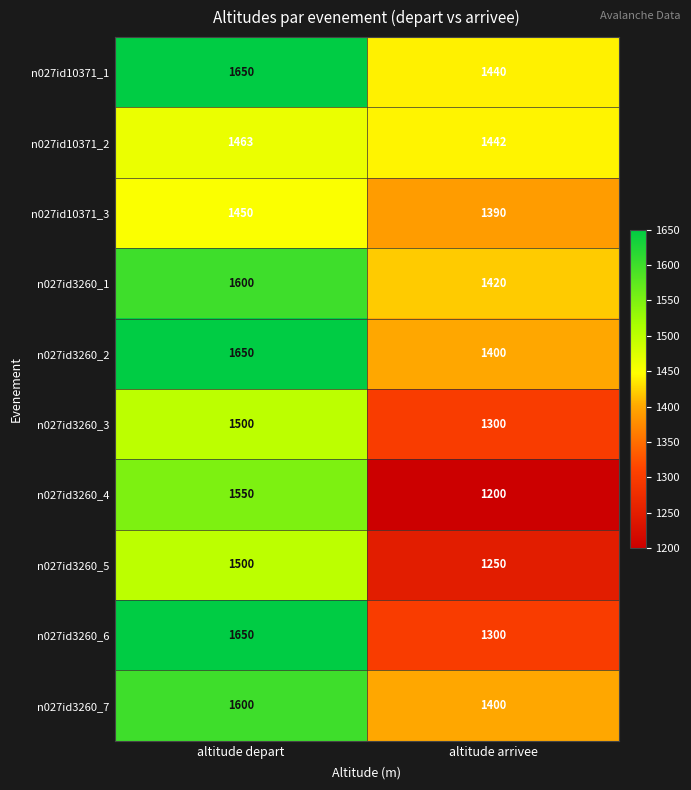

What is the sum of the n027id3260_1 values at altitude arrivee and altitude depart?

3020